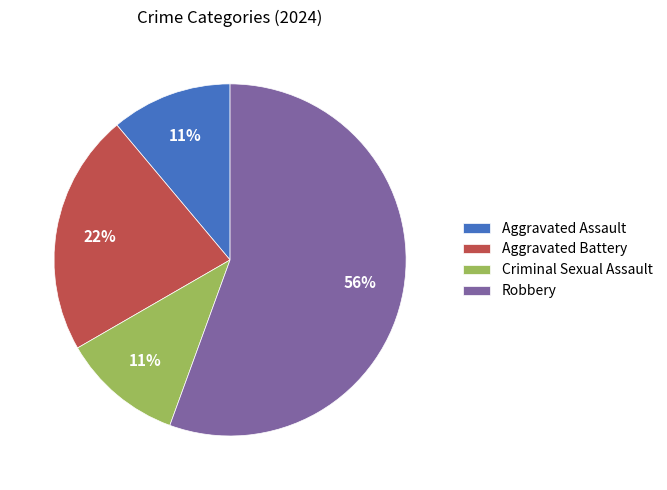

The Aggravated Assault slice represents 11% of the pie. True or false?

True